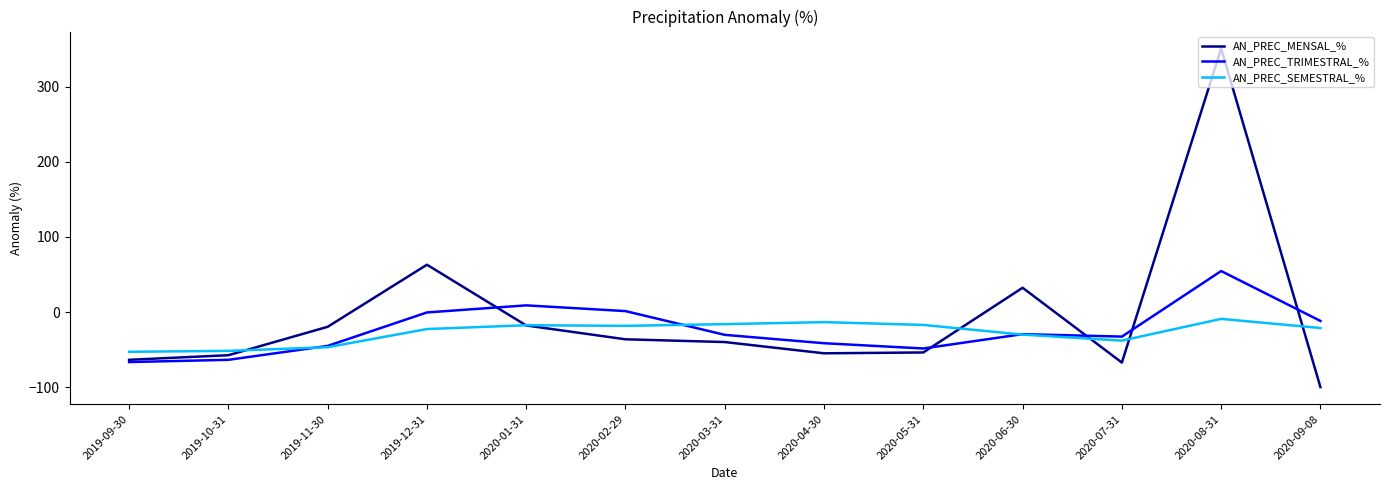

True or false: AN_PREC_TRIMESTRAL_% has a value of -17.0 at 2020-07-31.

False